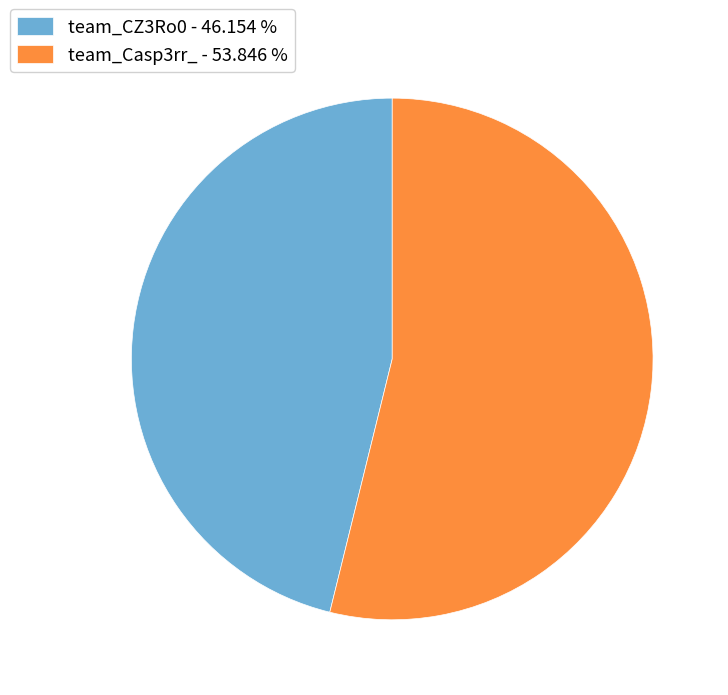

Is the sum of team_Casp3rr_ - 53.846 % and team_CZ3Ro0 - 46.154 % greater than half?

Yes